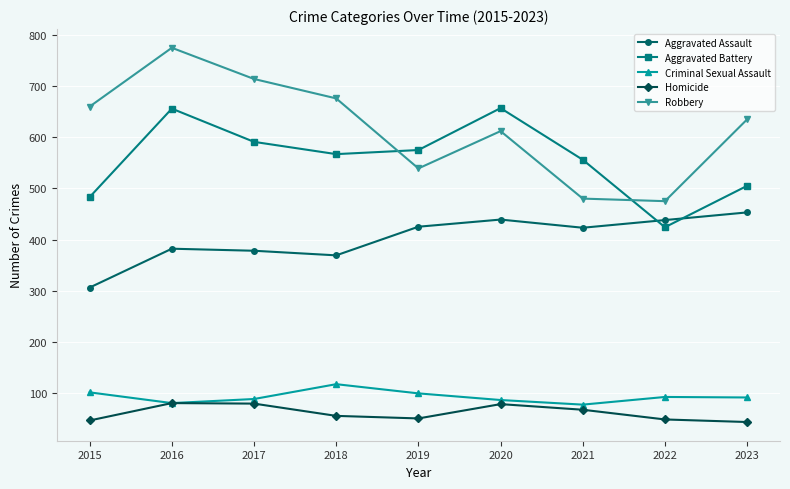

At which category does Robbery reach its first local valley?

2019